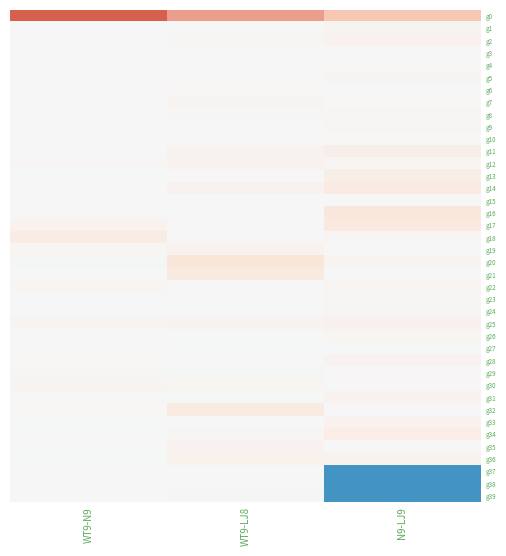

Reading left to right, what are all the values shown in this chart?

g0: WT9-N9=18.6	WT9-LJ8=17.8	N9-LJ9=17.3
g1: WT9-N9=15.2	WT9-LJ8=15.4	N9-LJ9=15.6
g2: WT9-N9=15.2	WT9-LJ8=15.5	N9-LJ9=15.7
g3: WT9-N9=15.2	WT9-LJ8=15.4	N9-LJ9=15.4
g4: WT9-N9=15.3	WT9-LJ8=15.4	N9-LJ9=15.5
g5: WT9-N9=15.4	WT9-LJ8=15.5	N9-LJ9=15.6
g6: WT9-N9=15.3	WT9-LJ8=15.5	N9-LJ9=15.4
g7: WT9-N9=15.3	WT9-LJ8=15.6	N9-LJ9=15.5
g8: WT9-N9=15.3	WT9-LJ8=15.5	N9-LJ9=15.6
g9: WT9-N9=15.3	WT9-LJ8=15.4	N9-LJ9=15.5
g10: WT9-N9=15.3	WT9-LJ8=15.4	N9-LJ9=15.5
g11: WT9-N9=15.4	WT9-LJ8=15.7	N9-LJ9=15.9
g12: WT9-N9=15.5	WT9-LJ8=15.7	N9-LJ9=15.6
g13: WT9-N9=15.1	WT9-LJ8=15.3	N9-LJ9=15.9
g14: WT9-N9=15.3	WT9-LJ8=15.6	N9-LJ9=16.1
g15: WT9-N9=15.3	WT9-LJ8=15.3	N9-LJ9=15.4
g16: WT9-N9=15.3	WT9-LJ8=15.3	N9-LJ9=16.3
g17: WT9-N9=15.7	WT9-LJ8=15.3	N9-LJ9=16.2
g18: WT9-N9=16.0	WT9-LJ8=15.3	N9-LJ9=15.5
g19: WT9-N9=15.5	WT9-LJ8=15.7	N9-LJ9=15.4
g20: WT9-N9=15.0	WT9-LJ8=16.4	N9-LJ9=15.6
g21: WT9-N9=15.4	WT9-LJ8=16.2	N9-LJ9=15.2
g22: WT9-N9=15.6	WT9-LJ8=15.4	N9-LJ9=15.6
g23: WT9-N9=15.2	WT9-LJ8=15.3	N9-LJ9=15.5
g24: WT9-N9=15.2	WT9-LJ8=15.4	N9-LJ9=15.5
g25: WT9-N9=15.6	WT9-LJ8=15.7	N9-LJ9=15.8
g26: WT9-N9=15.4	WT9-LJ8=15.4	N9-LJ9=15.5
g27: WT9-N9=15.2	WT9-LJ8=15.1	N9-LJ9=15.1
g28: WT9-N9=15.4	WT9-LJ8=15.4	N9-LJ9=15.7
g29: WT9-N9=15.5	WT9-LJ8=15.0	N9-LJ9=15.5
g30: WT9-N9=15.6	WT9-LJ8=15.6	N9-LJ9=15.2
g31: WT9-N9=15.4	WT9-LJ8=15.1	N9-LJ9=15.7
g32: WT9-N9=15.5	WT9-LJ8=16.1	N9-LJ9=15.3
g33: WT9-N9=15.1	WT9-LJ8=15.3	N9-LJ9=15.7
g34: WT9-N9=15.1	WT9-LJ8=15.5	N9-LJ9=16.0
g35: WT9-N9=15.4	WT9-LJ8=15.7	N9-LJ9=15.2
g36: WT9-N9=15.1	WT9-LJ8=15.8	N9-LJ9=15.8
g37: WT9-N9=15.4	WT9-LJ8=15.4	N9-LJ9=0.0
g38: WT9-N9=15.4	WT9-LJ8=15.4	N9-LJ9=0.0
g39: WT9-N9=15.1	WT9-LJ8=15.0	N9-LJ9=0.0